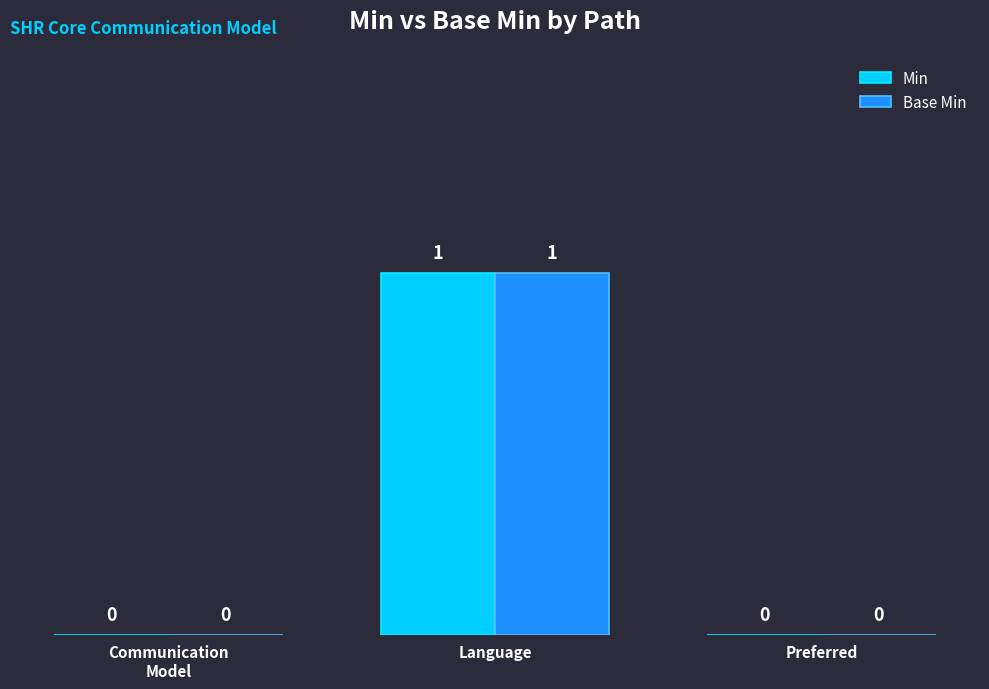

Which category has the highest value across all series?

Language